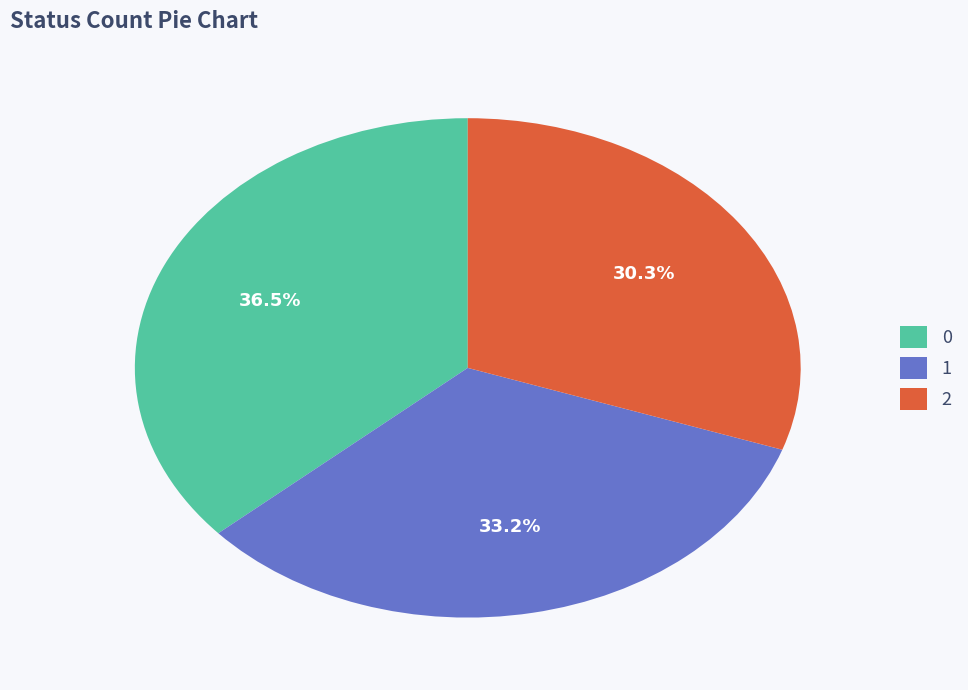

To the nearest percent, what is the average slice percentage?

33%